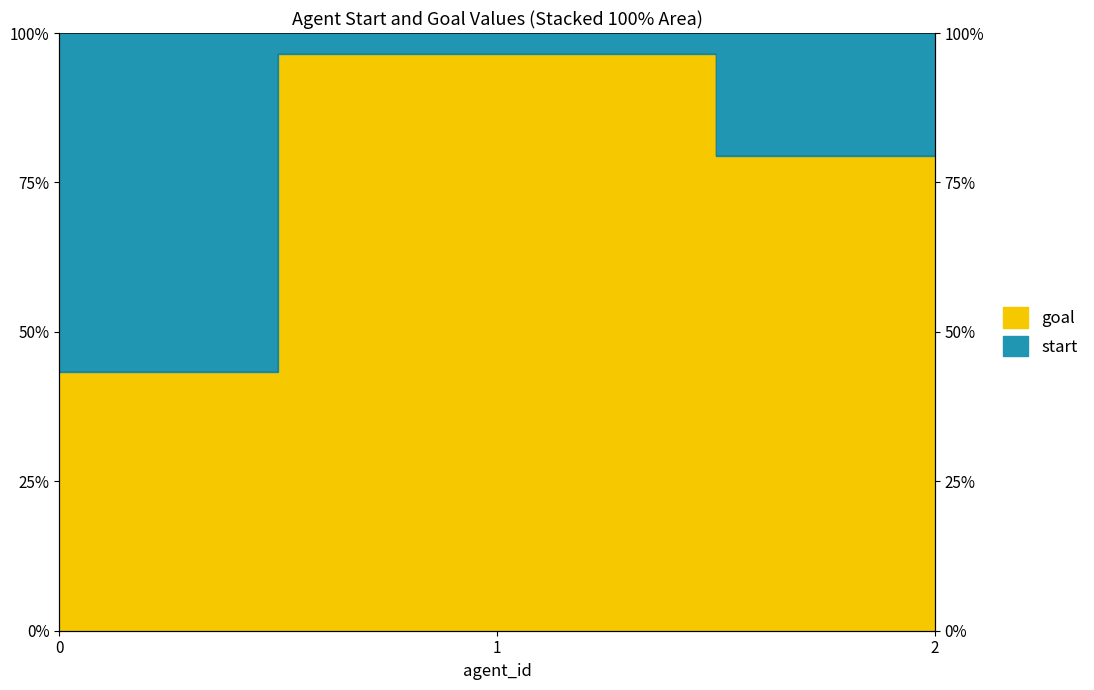

What is the sum of all values?

2.2